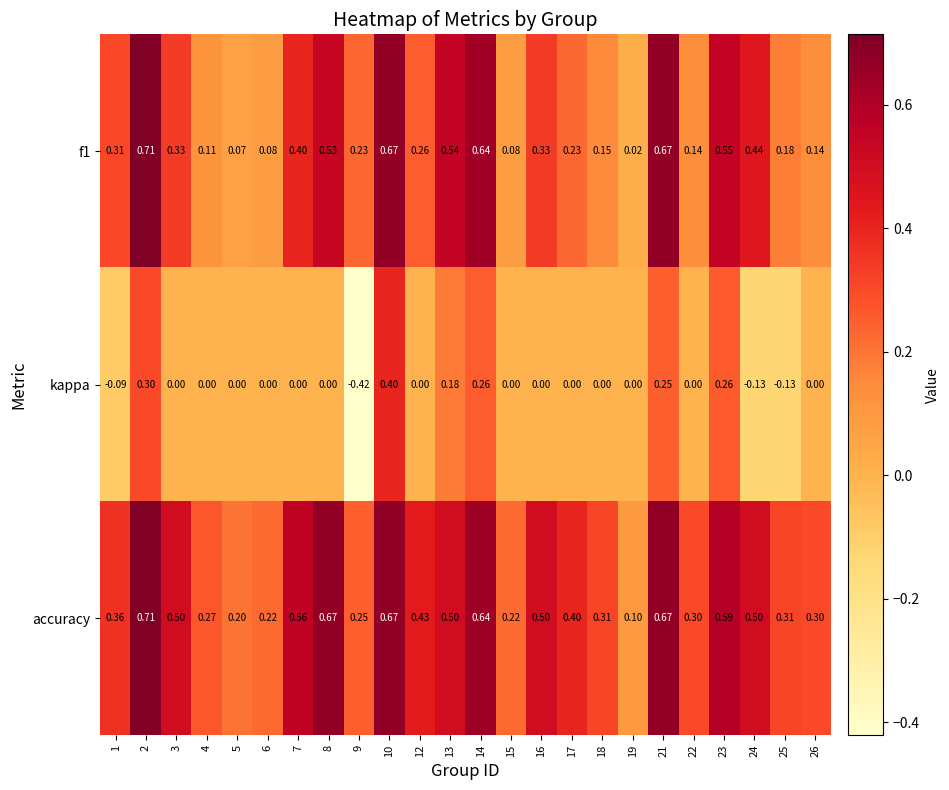

Which series has the widest spread of values?

kappa